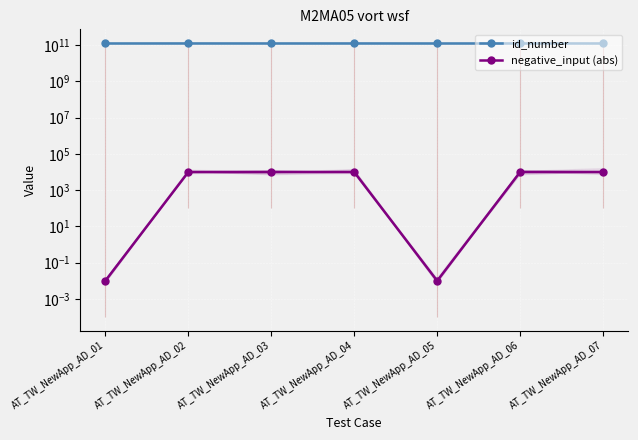

At which label is negative_input (abs) closest to 5000?

AT_TW_NewApp_AD_01